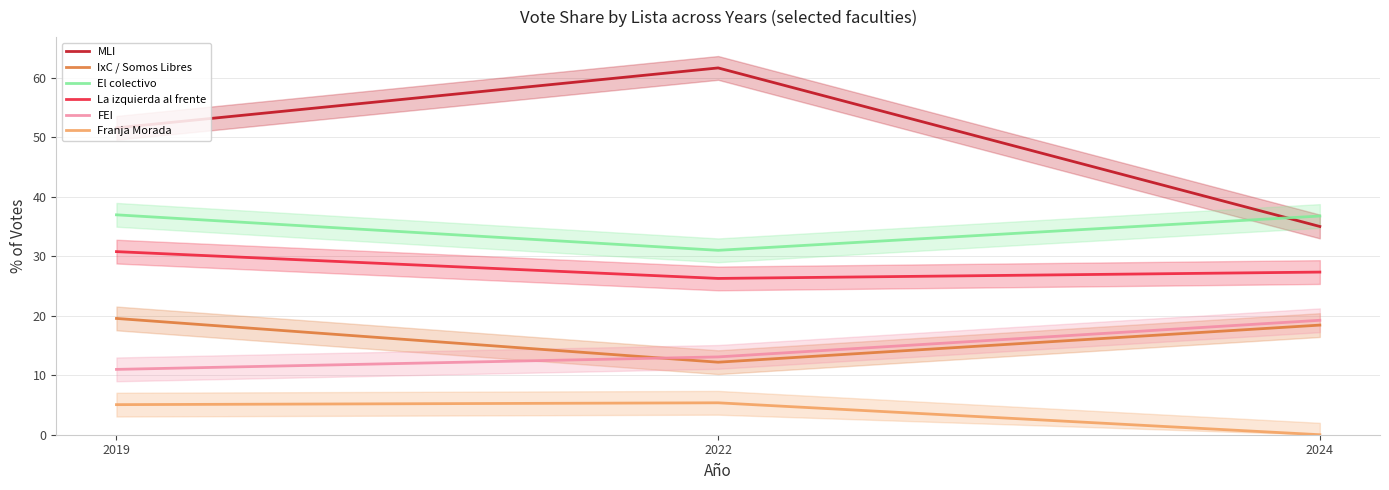

Reading right to left, extract all data points from this chart.

MLI: 2024=35.0	2022=61.7	2019=51.6
IxC / Somos Libres: 2024=18.4	2022=12.2	2019=19.6
El colectivo: 2024=36.8	2022=31.0	2019=37.0
La izquierda al frente: 2024=27.4	2022=26.3	2019=30.8
FEI: 2024=19.2	2022=13.1	2019=11.0
Franja Morada: 2024=0.0	2022=5.4	2019=5.1